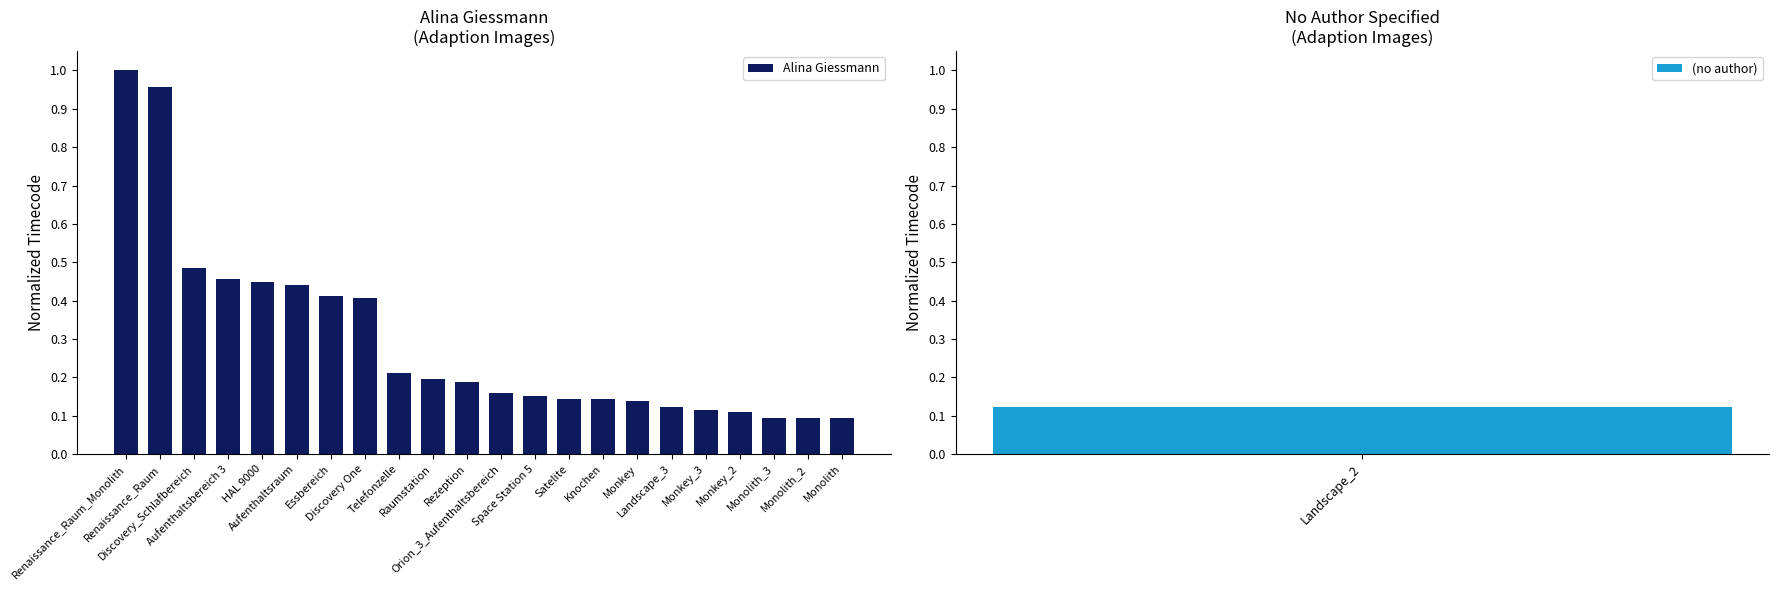

Rank the categories by value from lowest to highest.

Monolith_3, Monolith_2, Monolith, Monkey_2, Monkey_3, Landscape_3, Monkey, Satelite, Knochen, Space Station 5, Orion_3_Aufenthaltsbereich, Rezeption, Raumstation, Telefonzelle, Discovery One, Essbereich, Aufenthaltsraum, HAL 9000, Aufenthaltsbereich 3, Discovery_Schlafbereich, Renaissance_Raum, Renaissance_Raum_Monolith